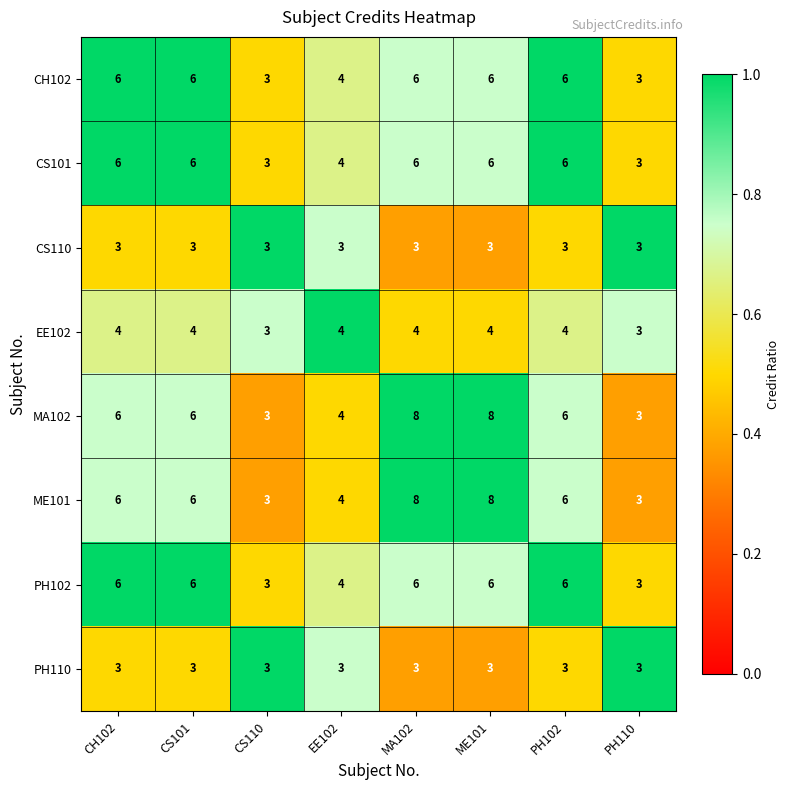

At how many categories does at least one series exceed 5?

5